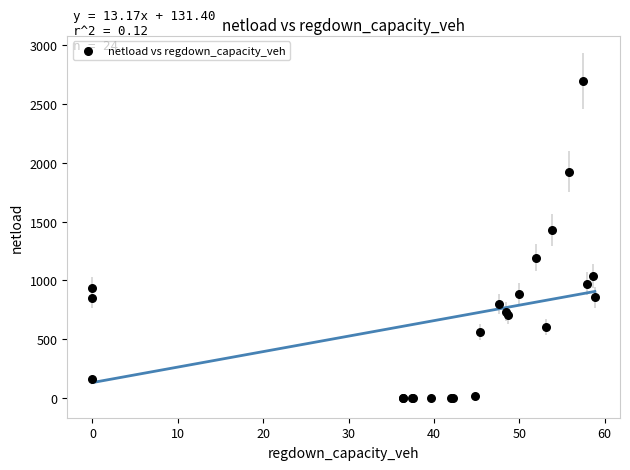

What Y value in the scatter plot is closest to 1348?

1427.0